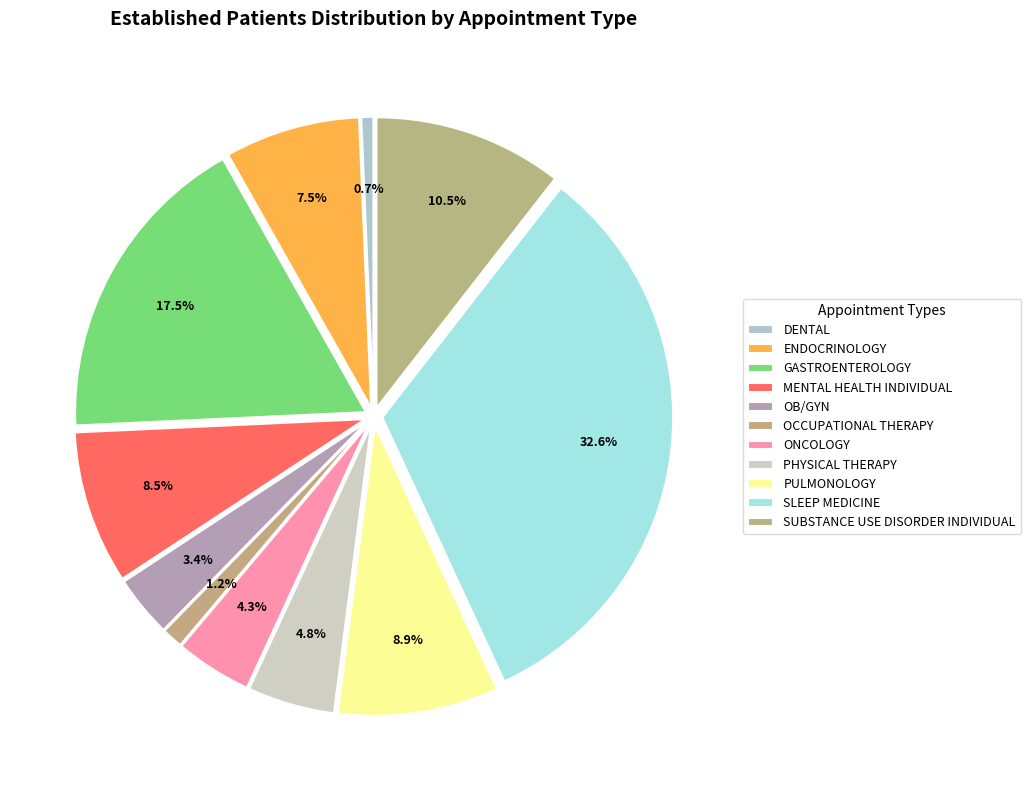

What percentage is NOT represented by PULMONOLOGY?

91.1%